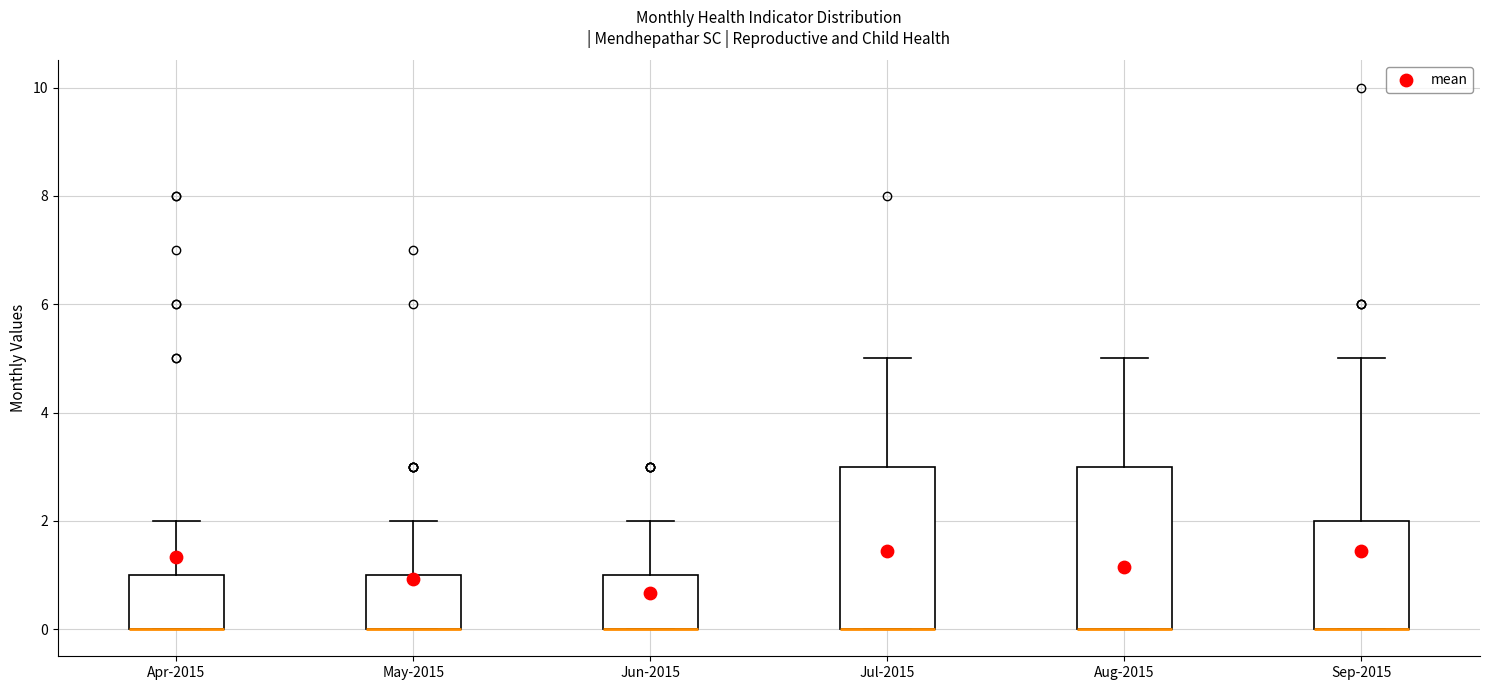

Where is the lower edge of the box for Sep-2015 on the y-axis? The values are not printed on the chart, so give them approximately, as read against the axis.

0